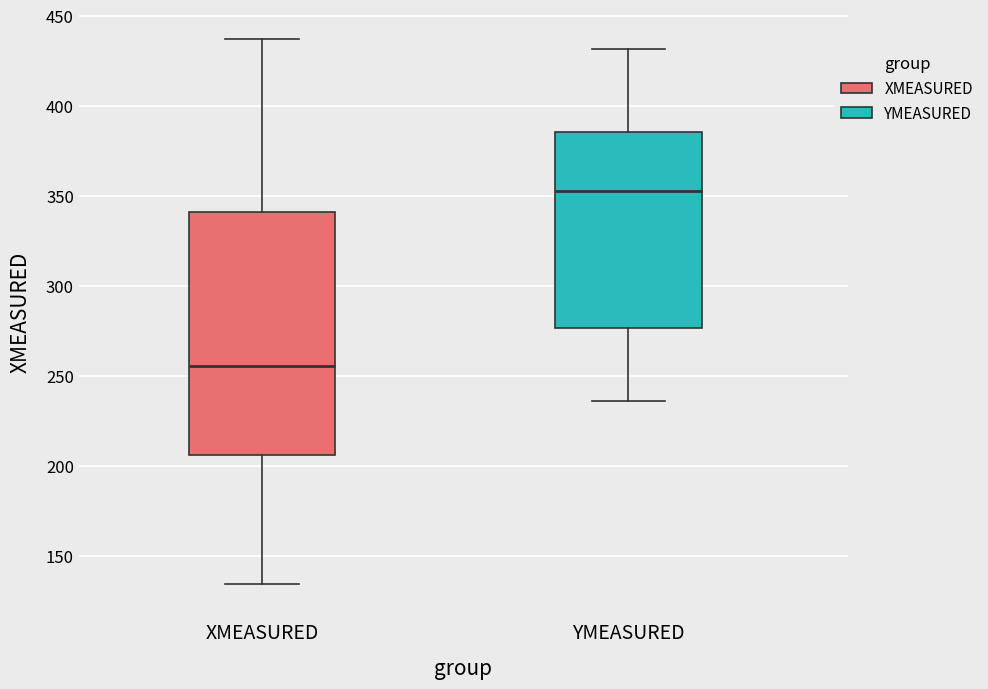

Which box has the lowest median line?

XMEASURED